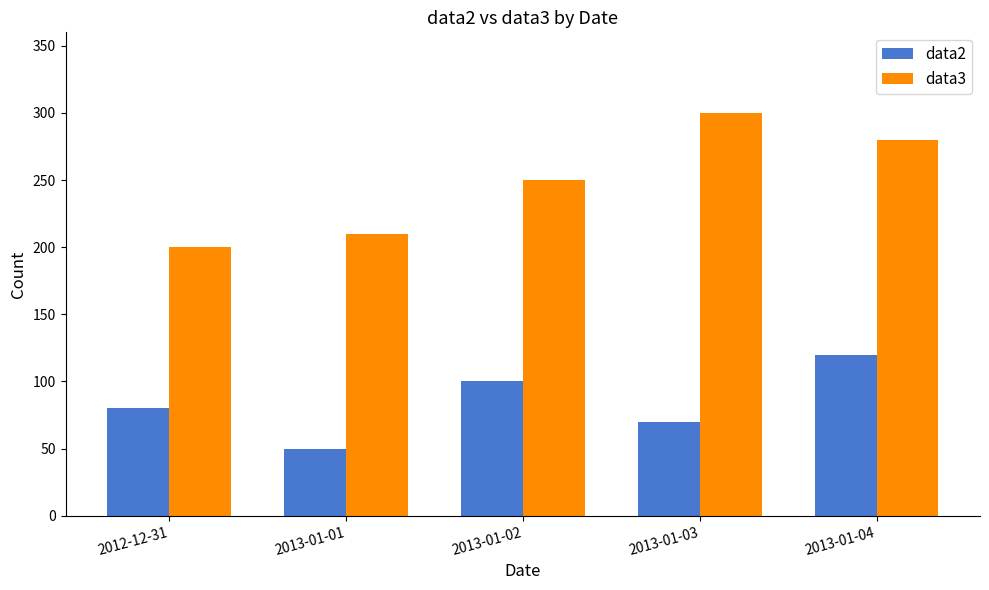

What is the total value across all series at 2012-12-31?

280